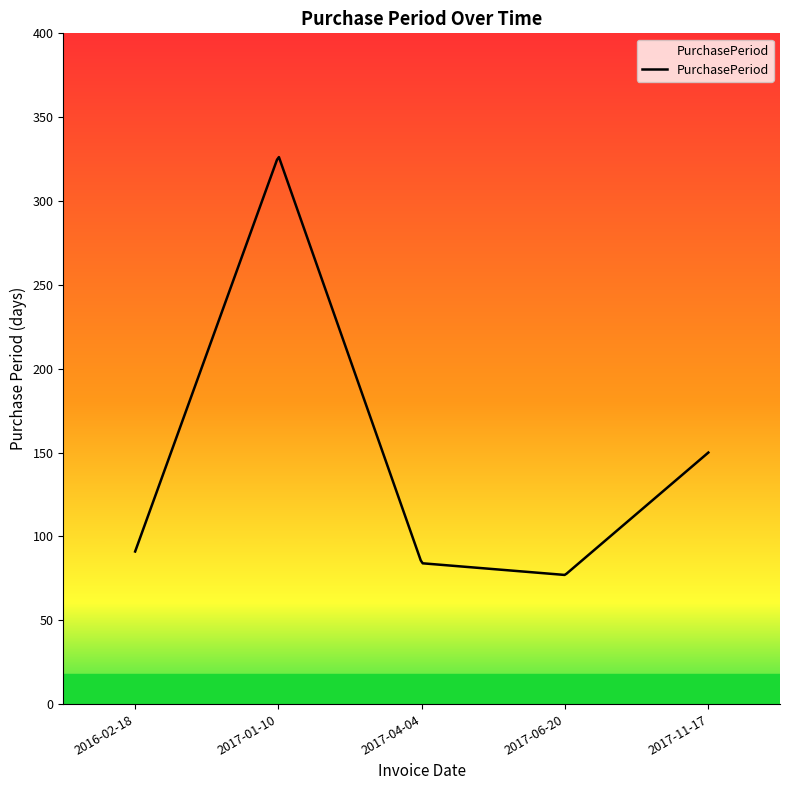

What is the difference between the maximum and minimum values?

249.2